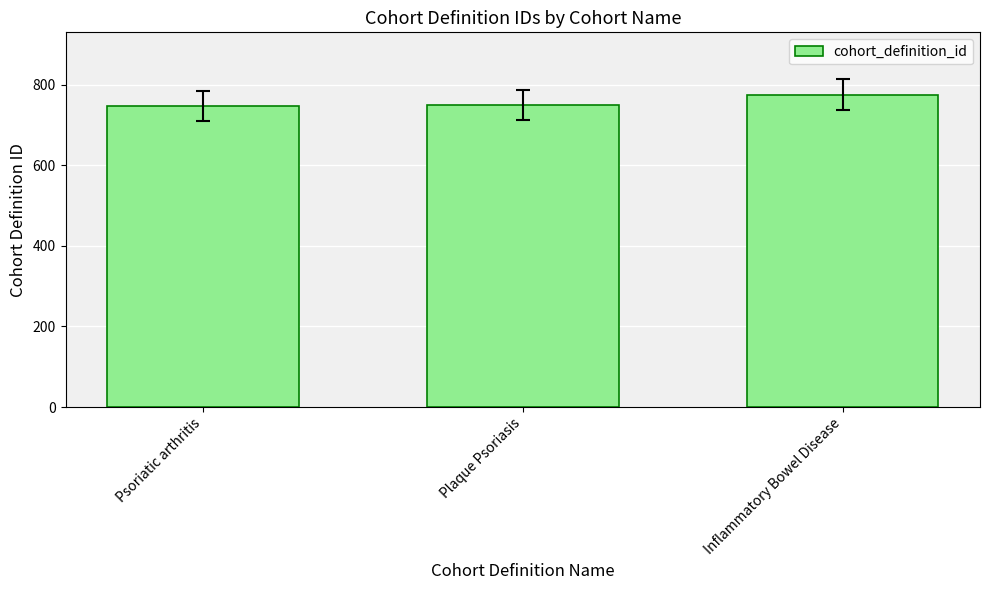

What is the sum of the values at Psoriatic arthritis and Inflammatory Bowel Disease?

1523